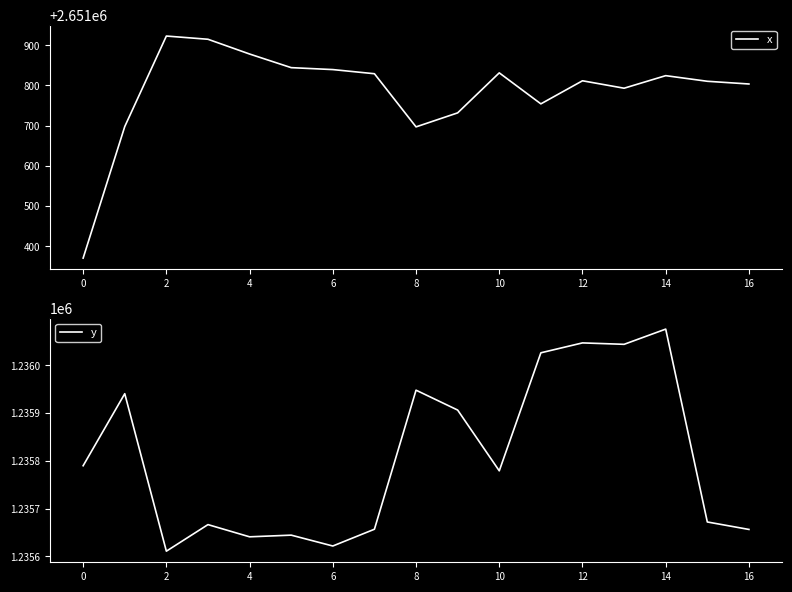

List the series in order of their overall mean, highest first.

x, y